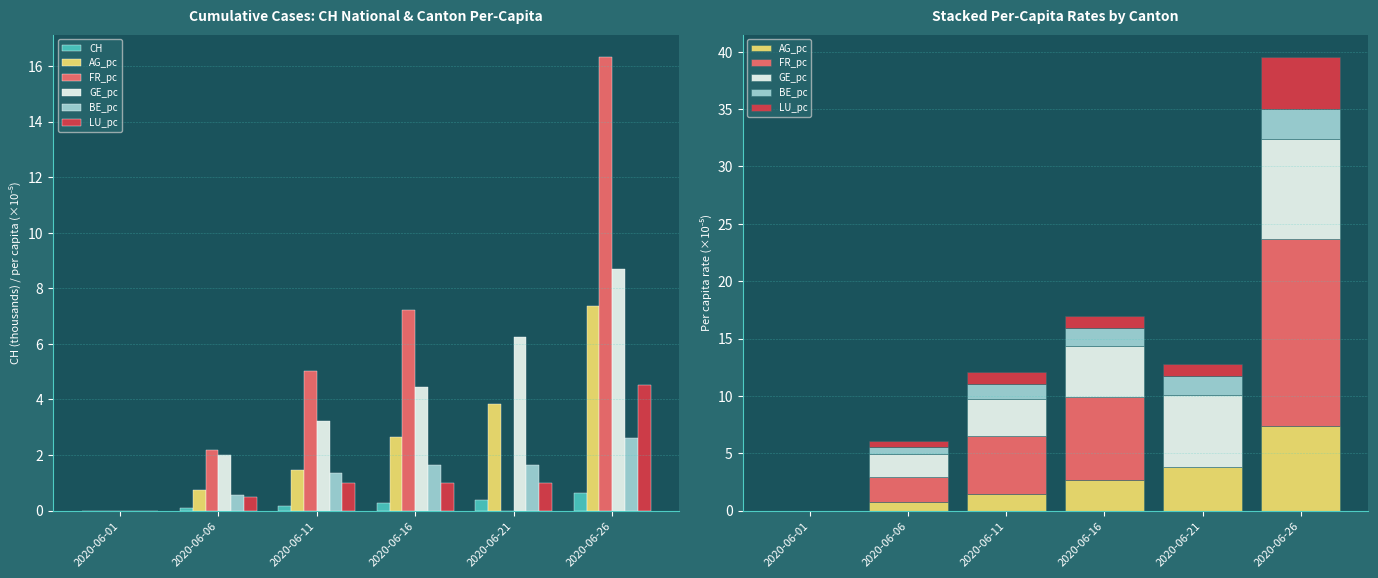

How many values in the LU_pc series are below 1?

2